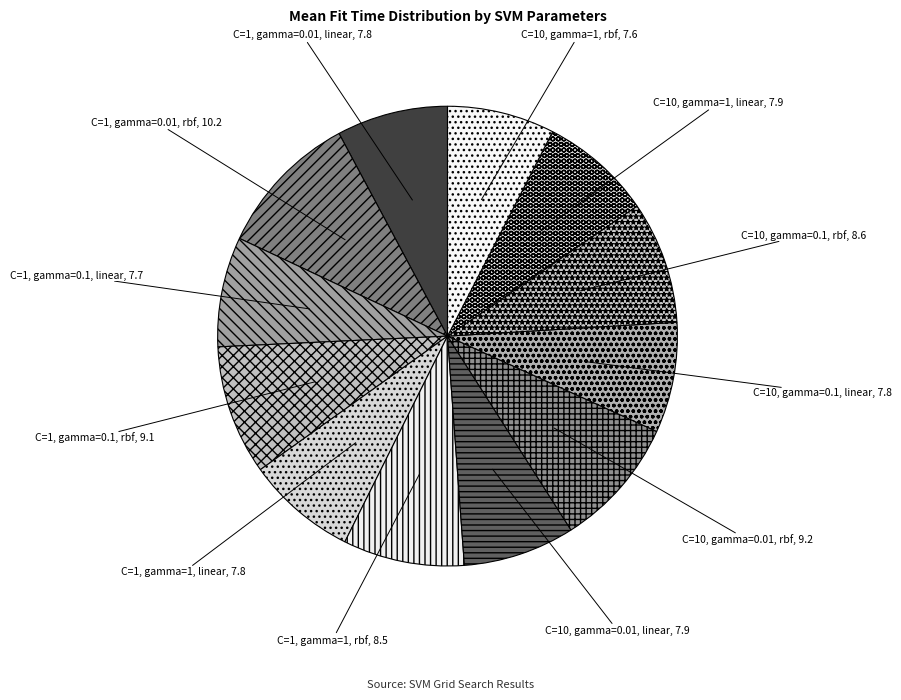

How many slices are in this pie chart?

12